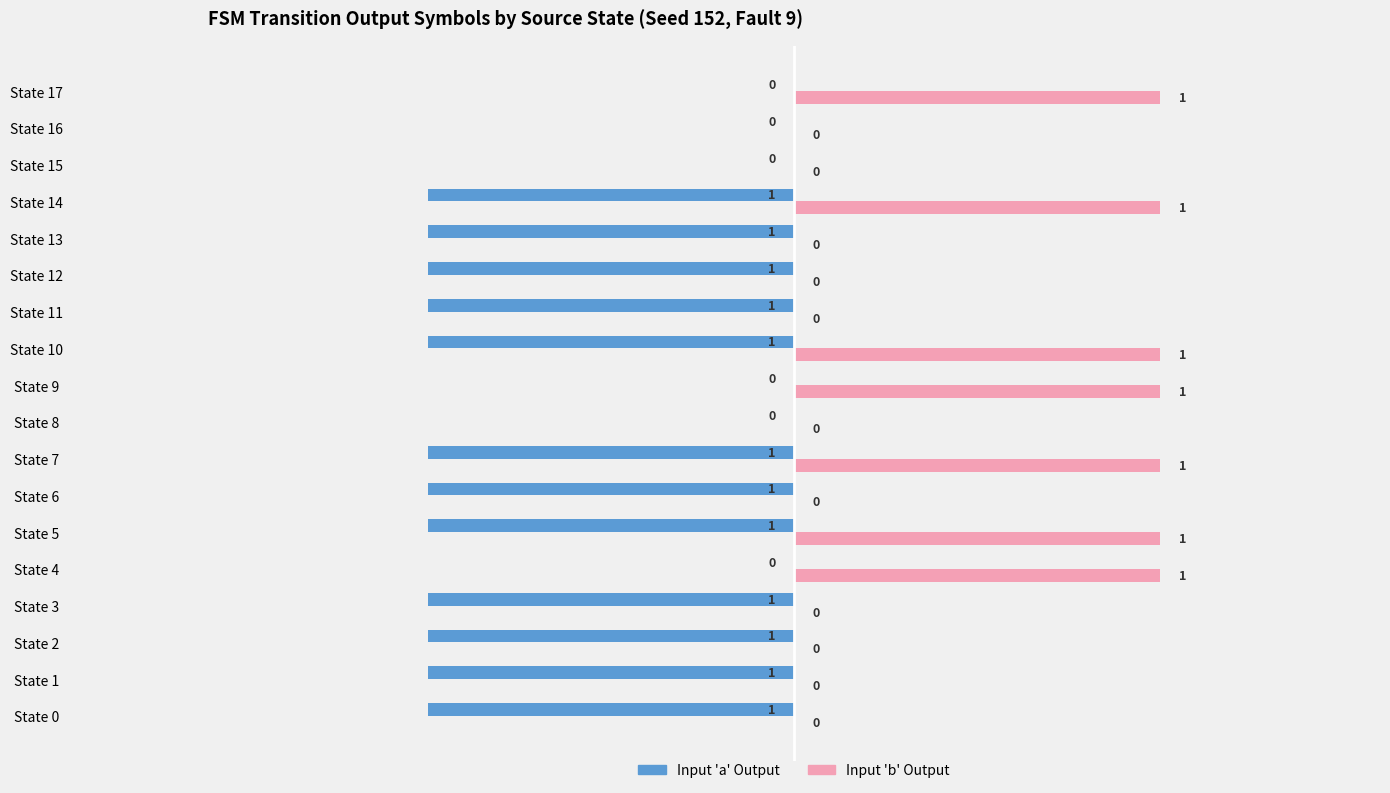

Which series changed the most between State 6 and State 7?

Input 'b' Output